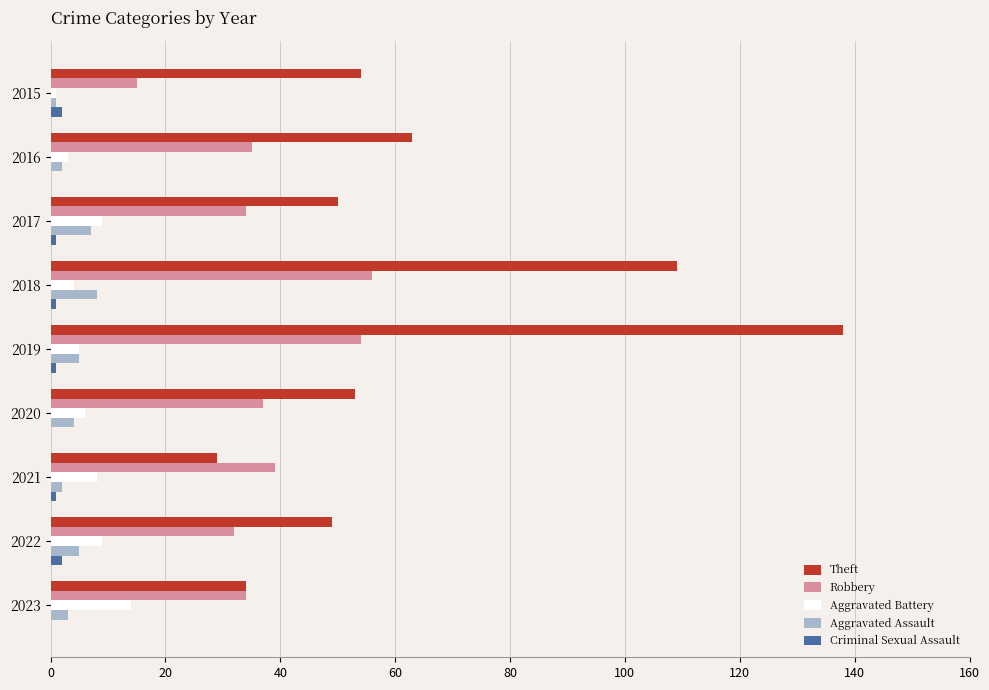

What is the sum of all Aggravated Battery values?

59